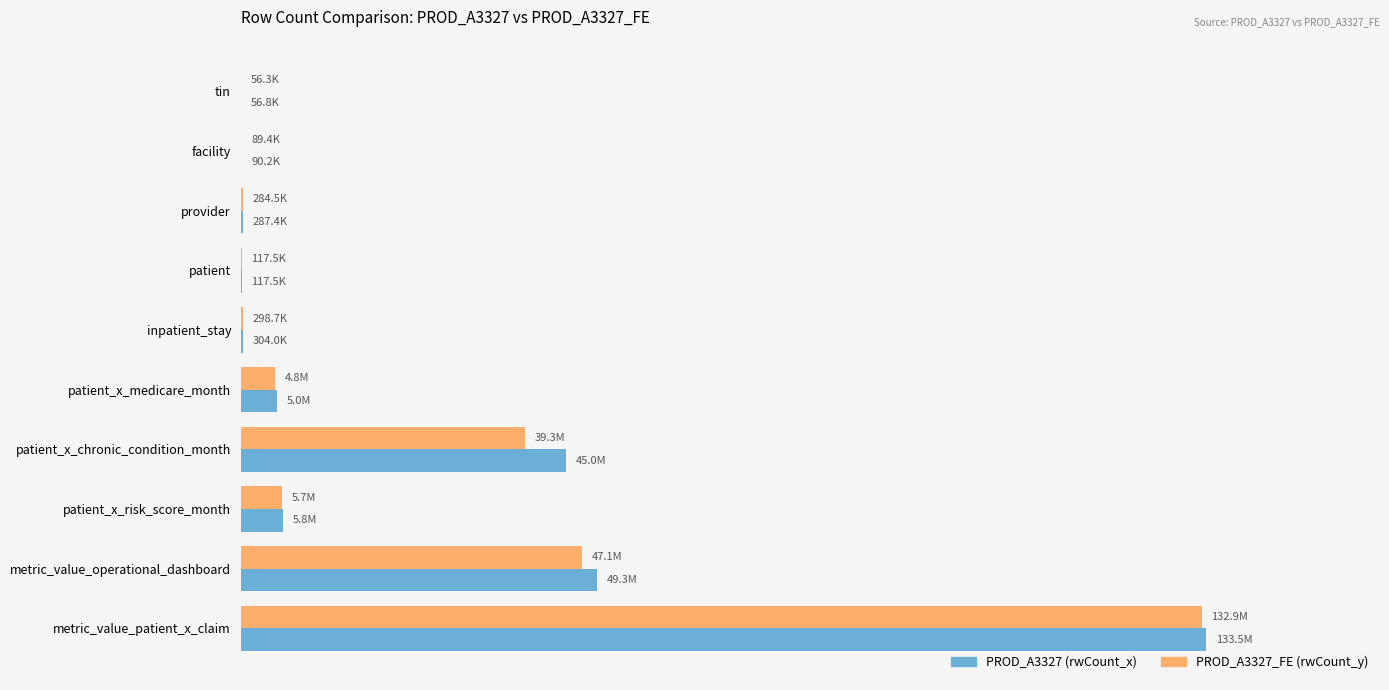

What are all the series names shown in the legend?

PROD_A3327 (rwCount_x), PROD_A3327_FE (rwCount_y)